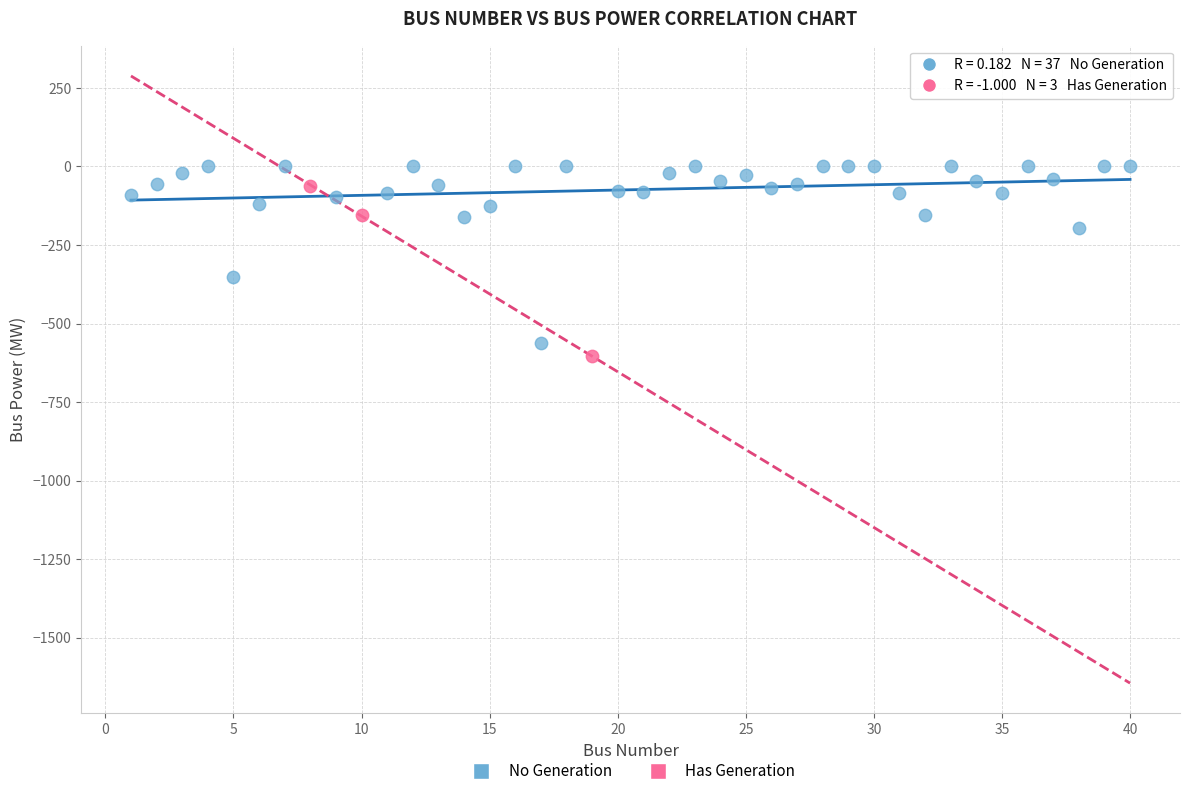

Which series has the largest Y range (max minus min)?

No Generation